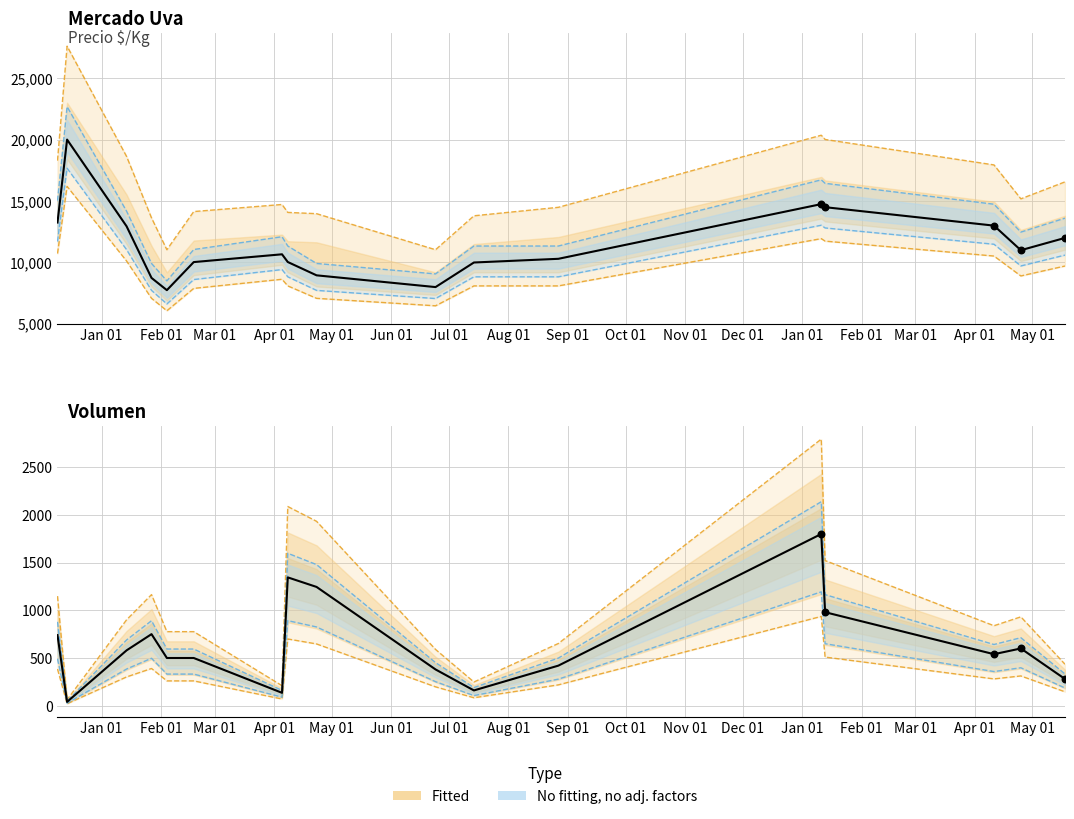

What is the total value across all series at 2022-01-13?

45286